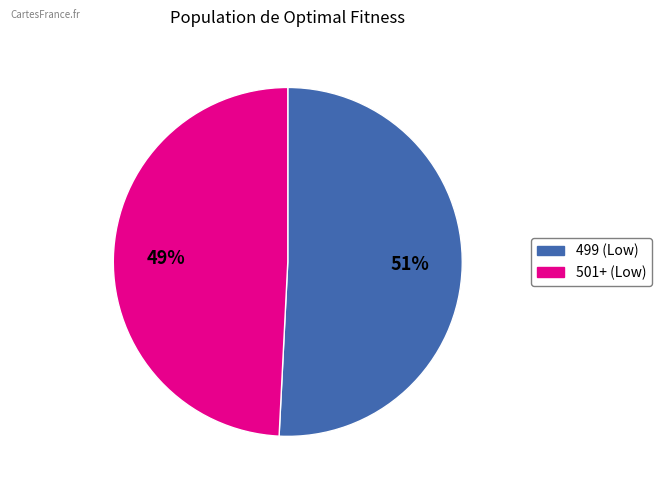

To the nearest percent, what is the difference between the largest and smallest slice percentages?

2%